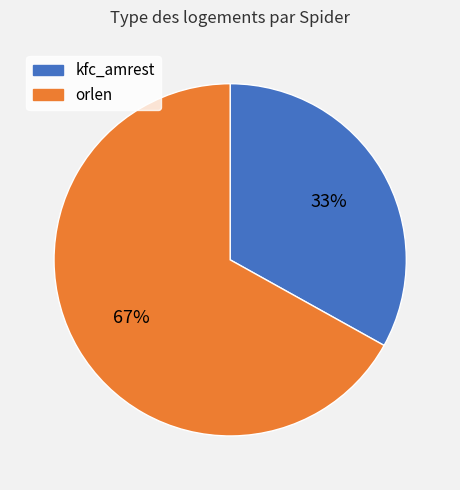

Which category has the smallest portion of the pie?

kfc_amrest